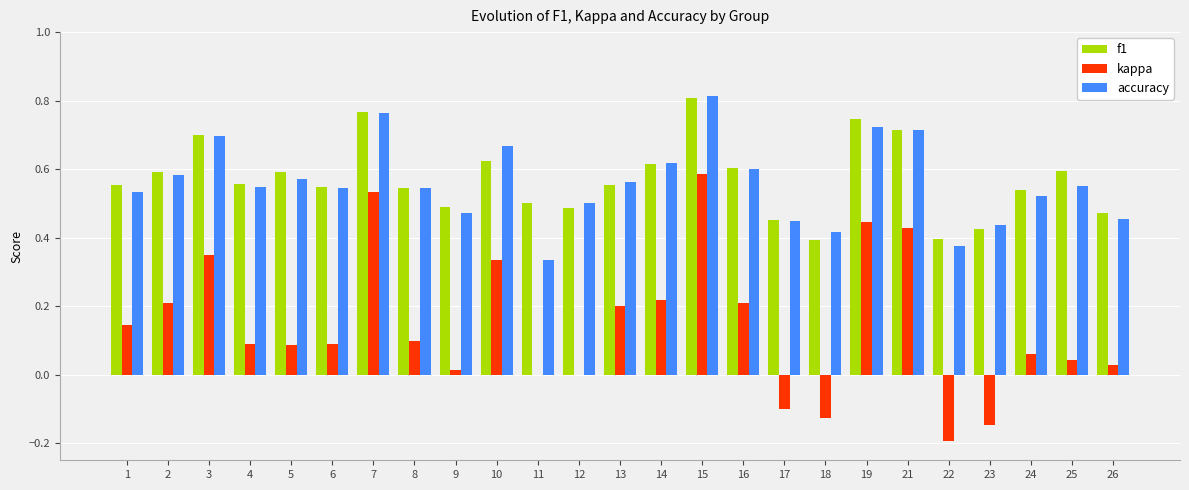

What are all the series names shown in the legend?

f1, kappa, accuracy